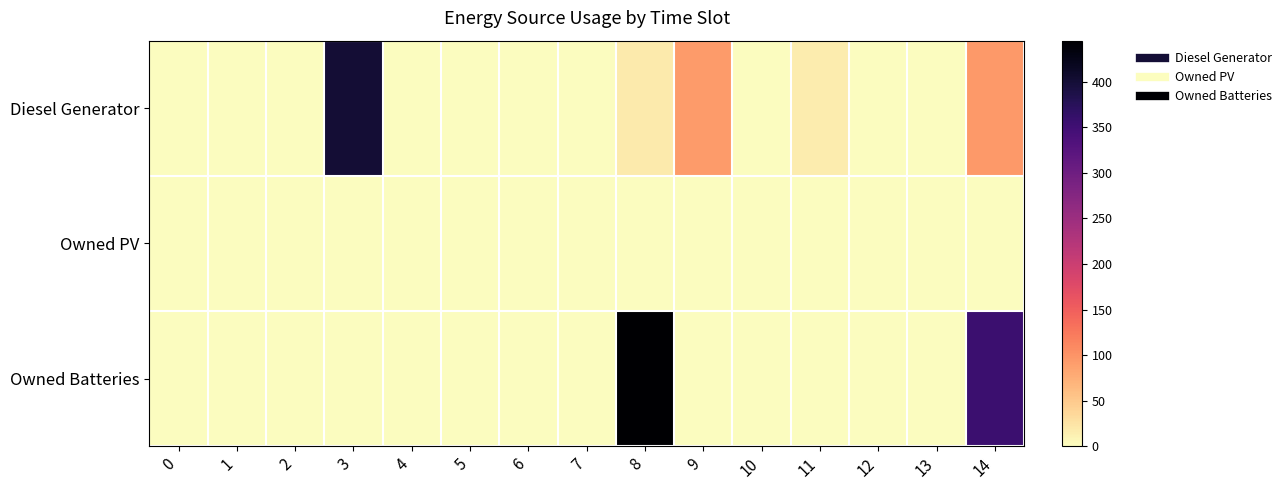

Rank the series at 10 from highest to lowest value.

Diesel Generator, Owned PV, Owned Batteries